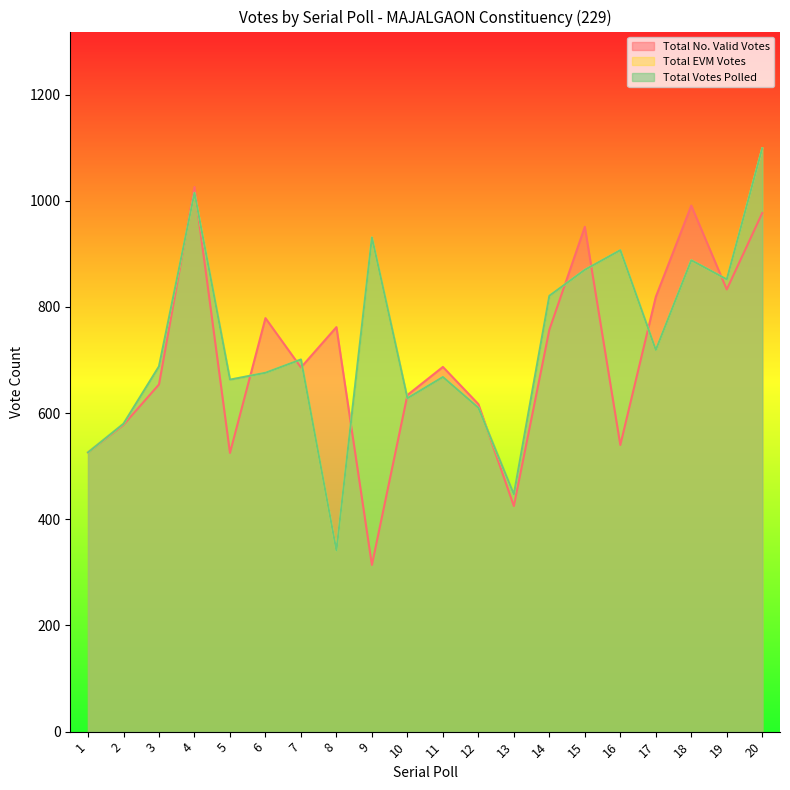

Which label corresponds to the largest value in the chart?

20